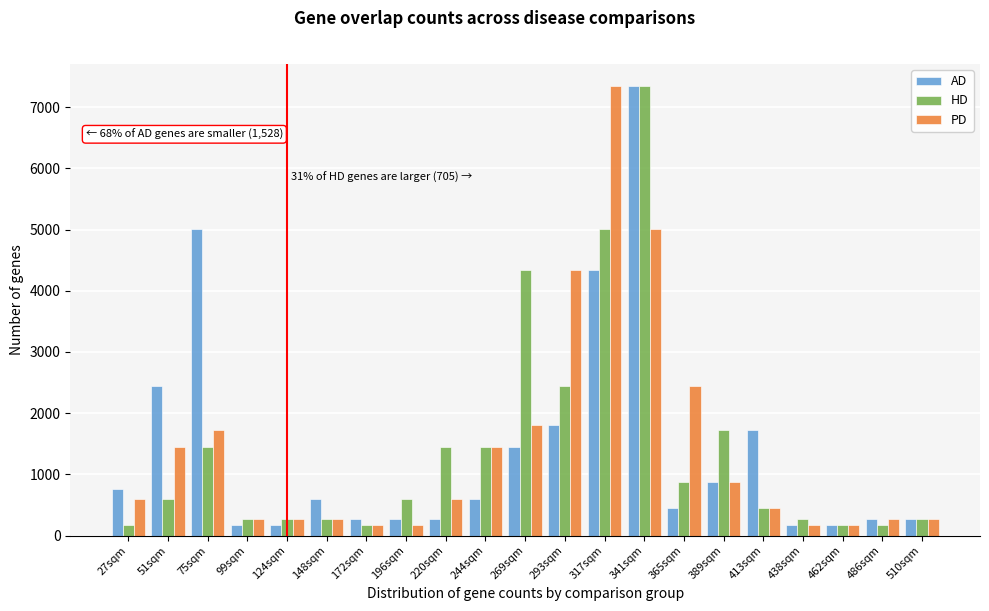

What is the sum of all AD values?

29447